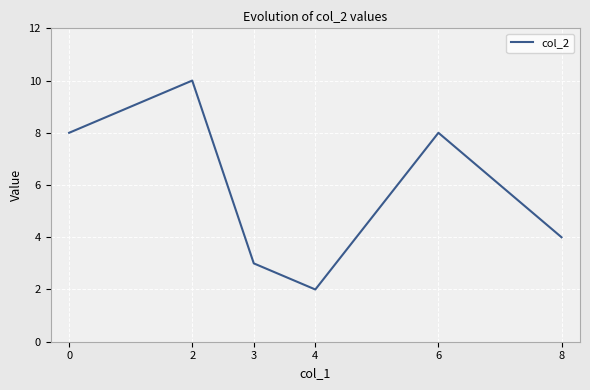

At which category does the data reach its first local peak?

2